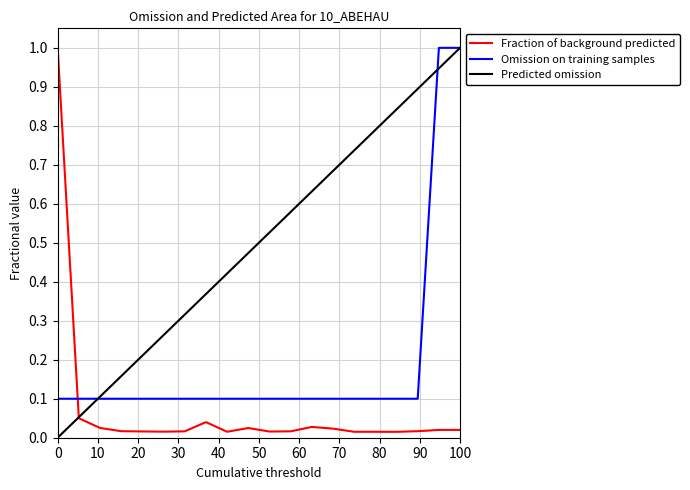

List the series in order of their overall mean, highest first.

Predicted omission, Omission on training samples, Fraction of background predicted